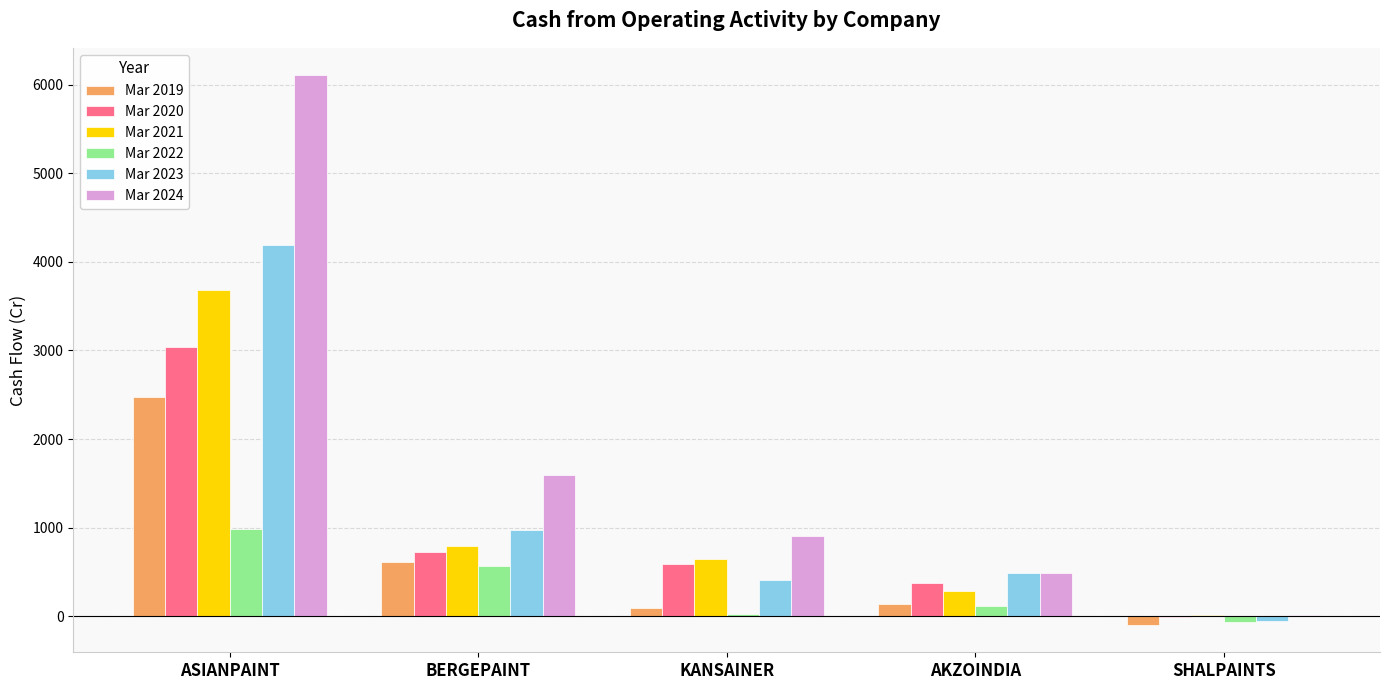

Which label corresponds to the largest value in the chart?

ASIANPAINT